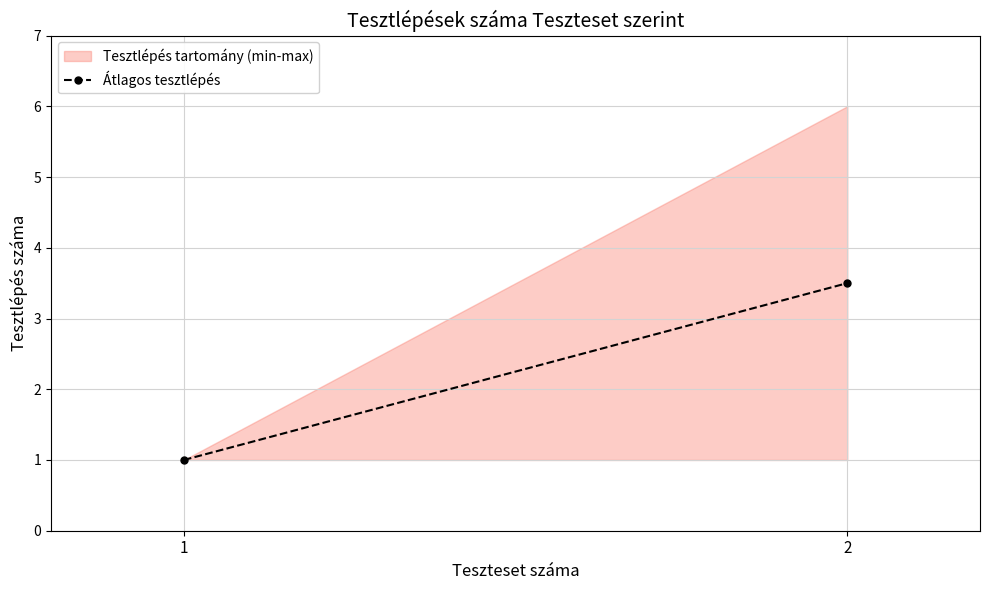

How many lines are shown in the chart?

1